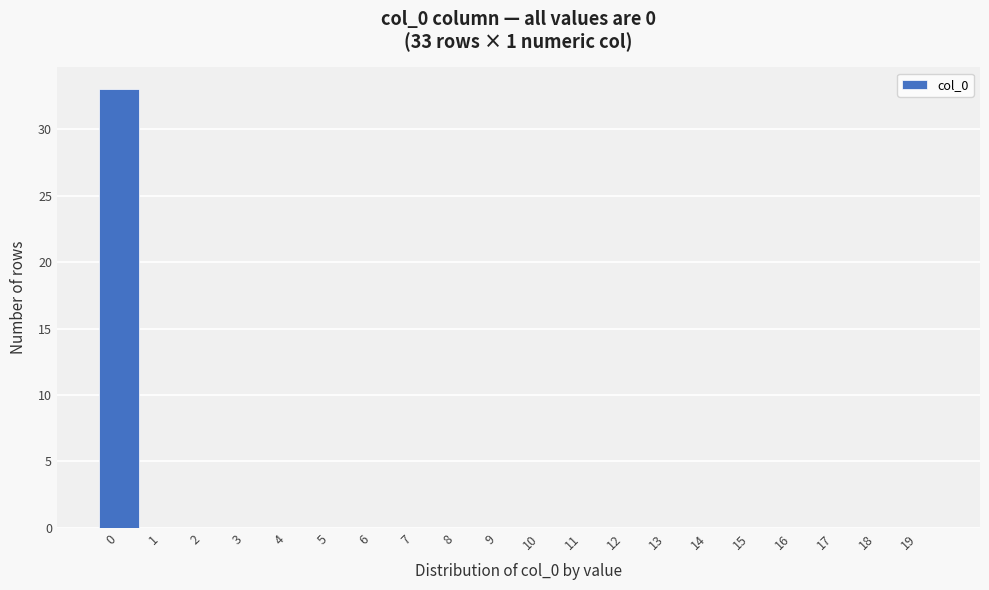

Over which range of the x-axis is the bar tallest?

-0.5 to 0.5